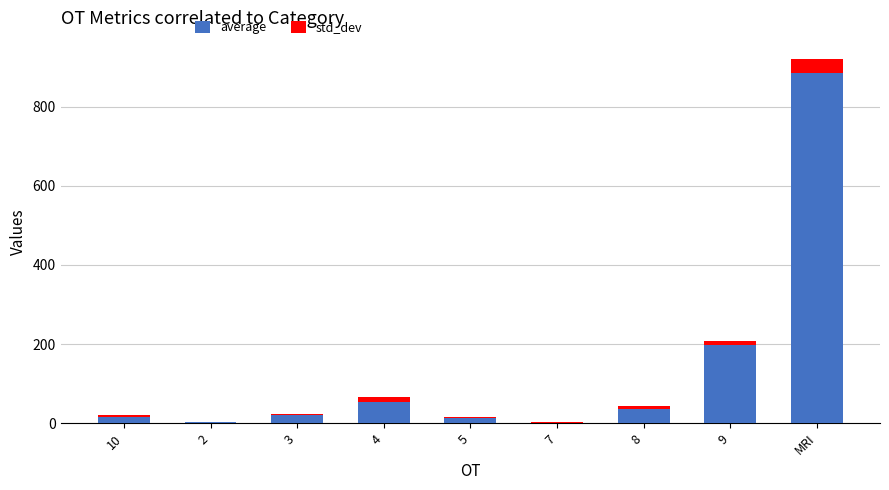

At which category is the sum across all series the highest?

MRI